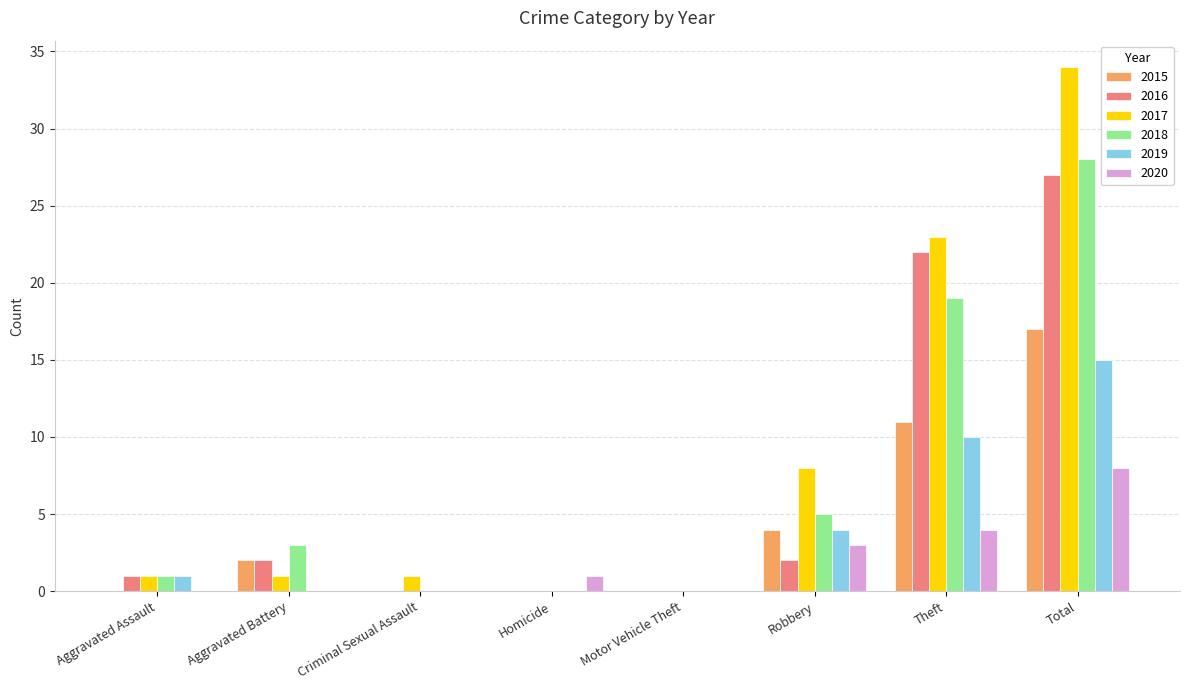

At which label is 2015 closest to 8?

Theft